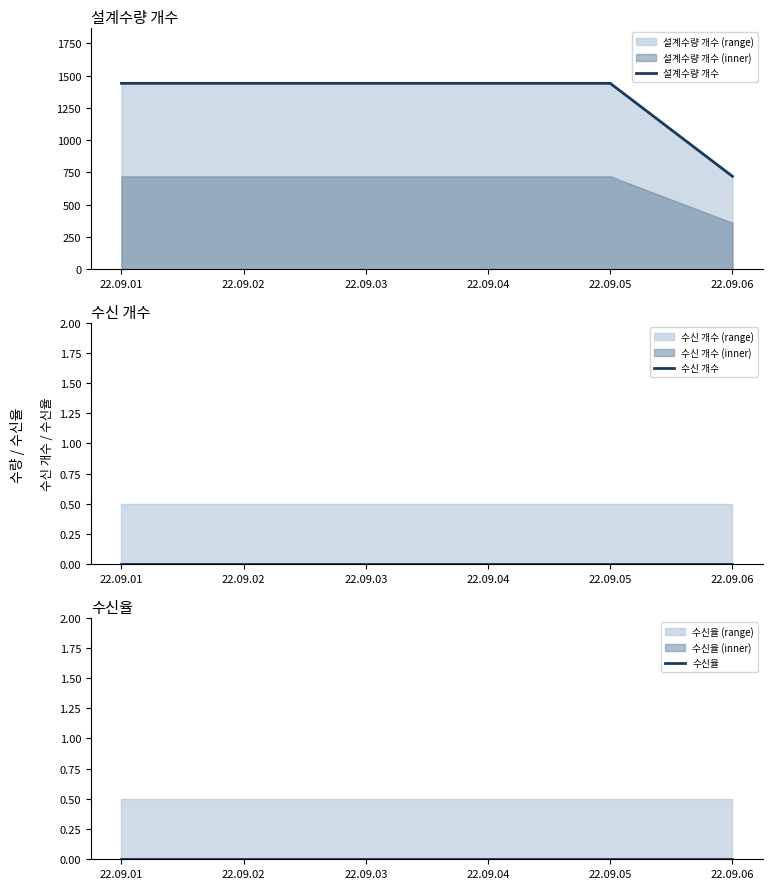

How many series are shown in this chart?

3